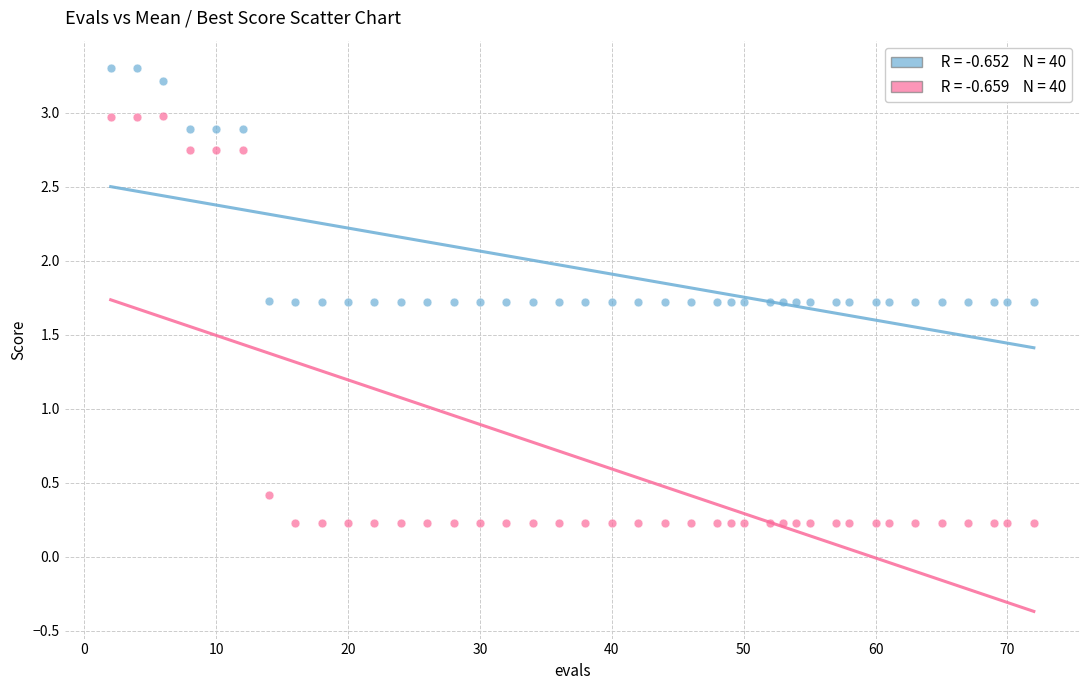

Across all data points, what is the range of Y values (max minus min)?

3.1